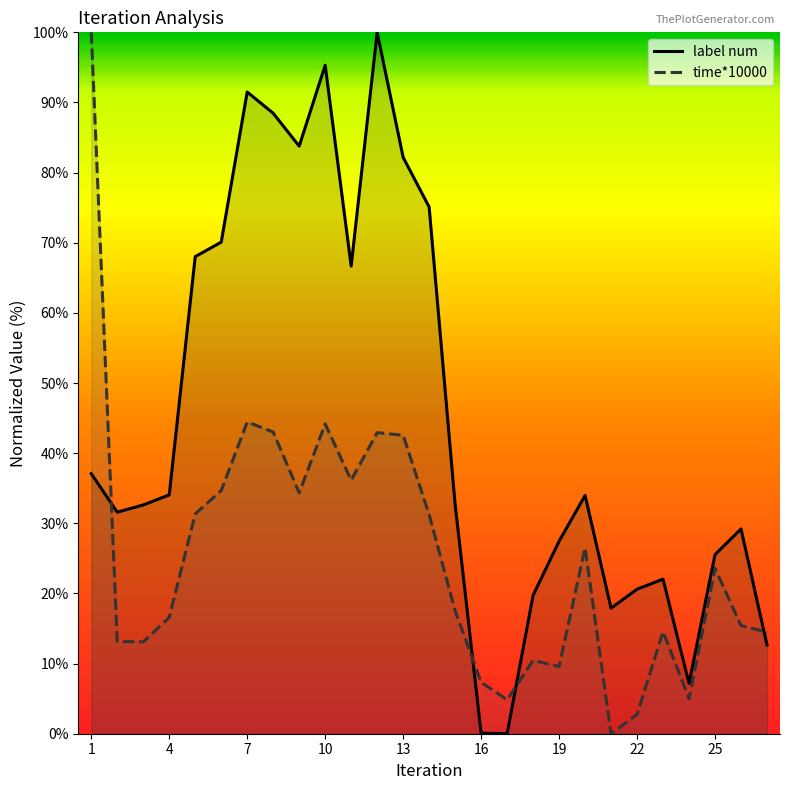

Which series has the largest range (max minus min)?

label num